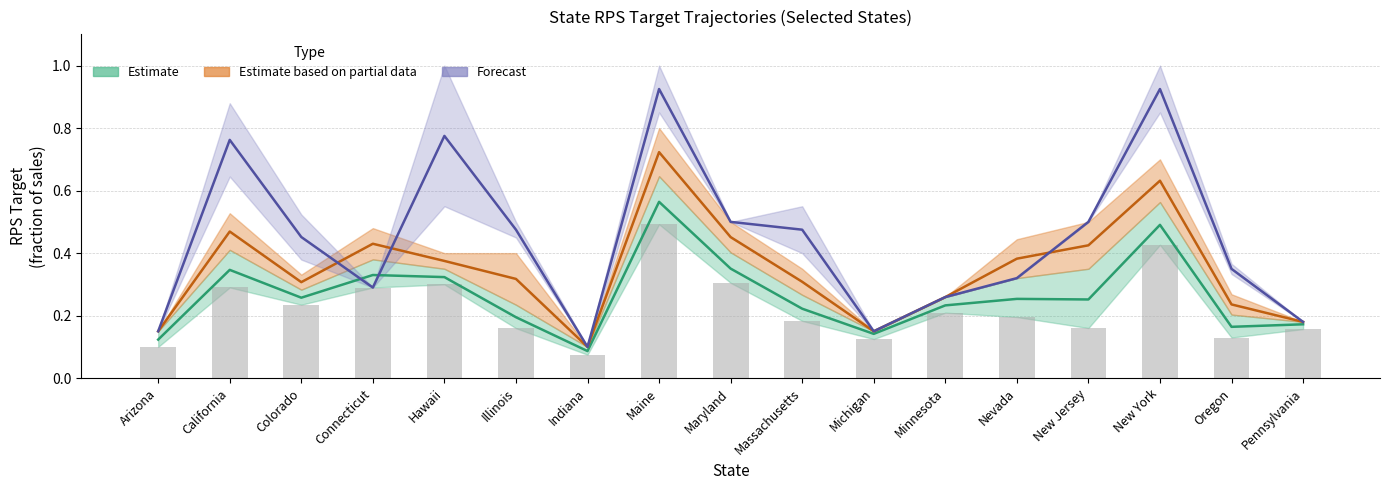

What is the sum of all 2035 values?

7.6